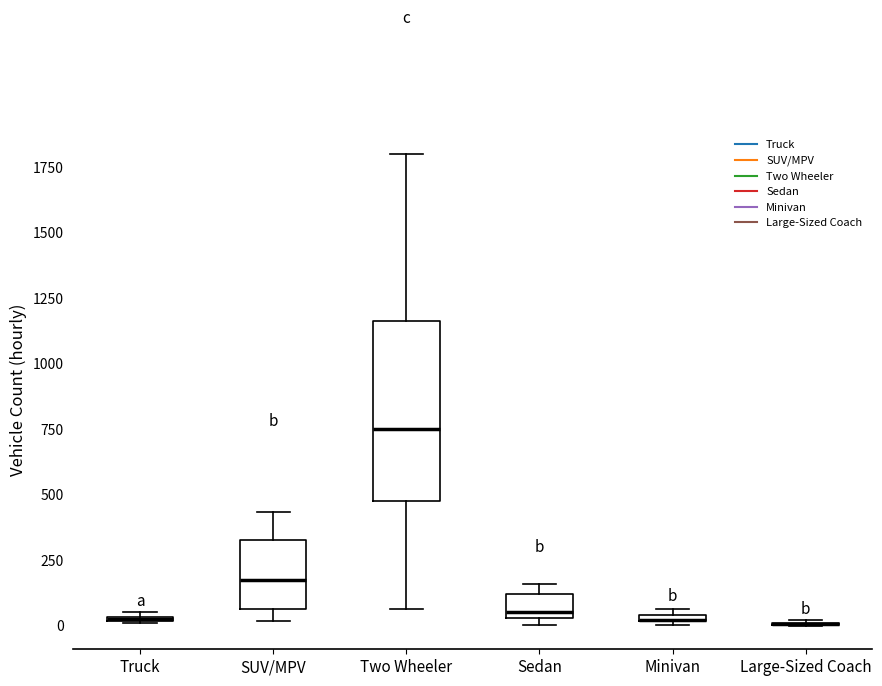

Where does the lower whisker of the box for Two Wheeler end on the y-axis? The values are not printed on the chart, so give them approximately, as read against the axis.

50